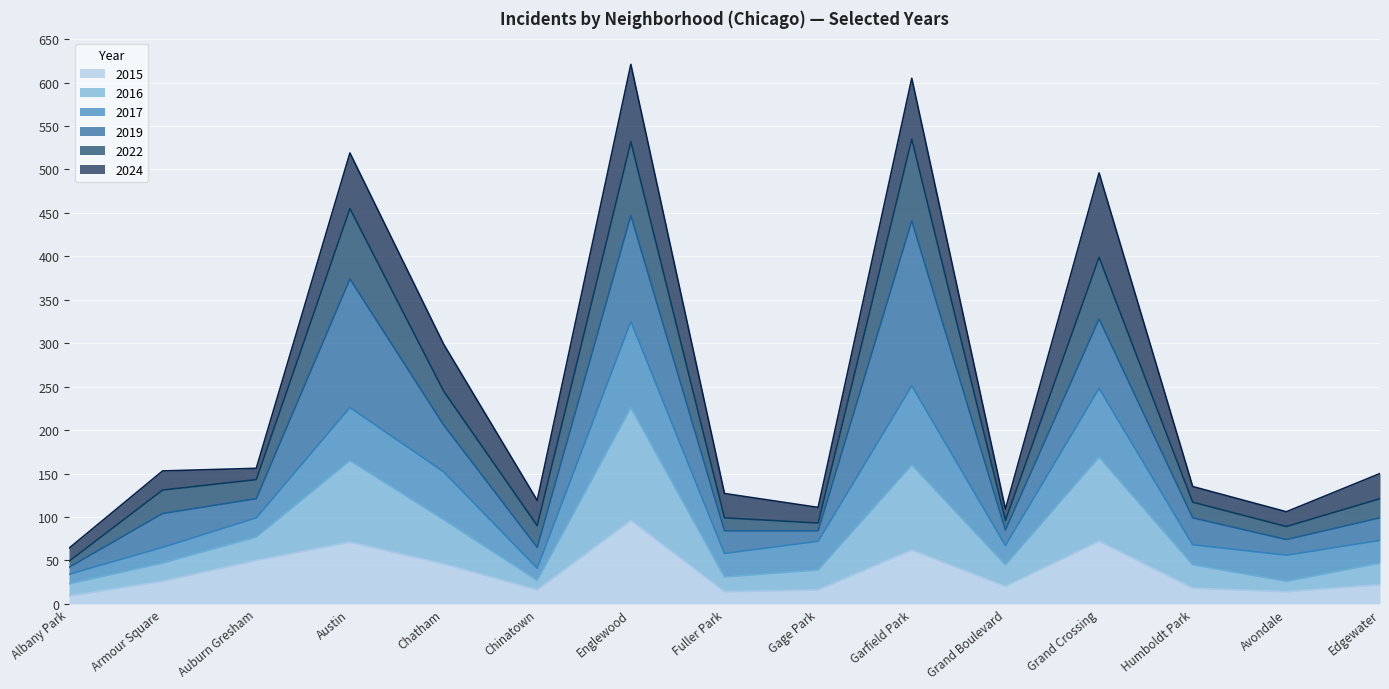

What is the total value across all series at Chatham?

299